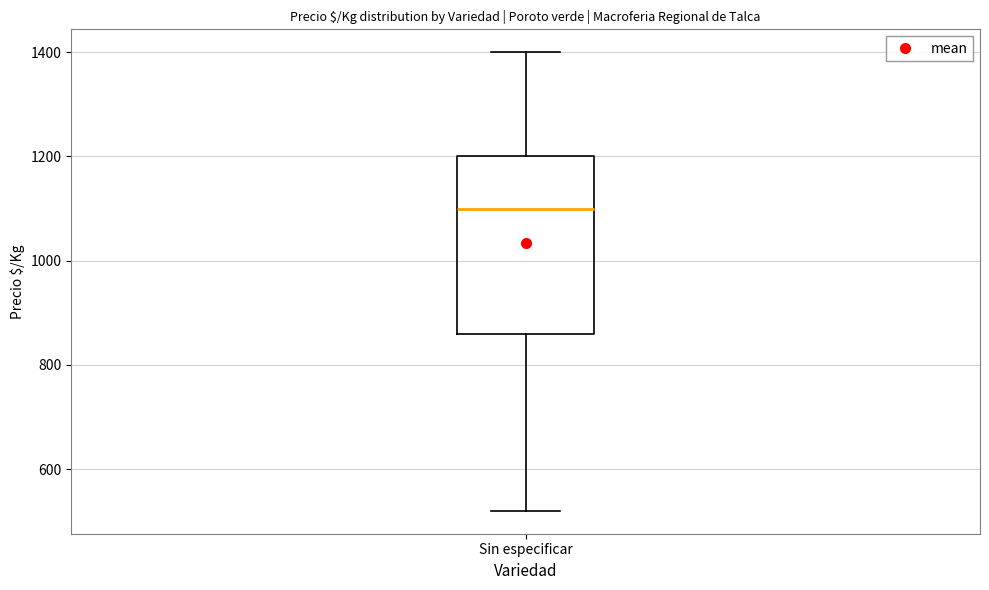

Read this box plot against the y-axis: the position of the median line, the range covered by the box, and the ends of both whiskers. The values are not printed on the chart, so give them approximately, as read against the axis.

median 1100, box 860 to 1200, whiskers 520 to 1400